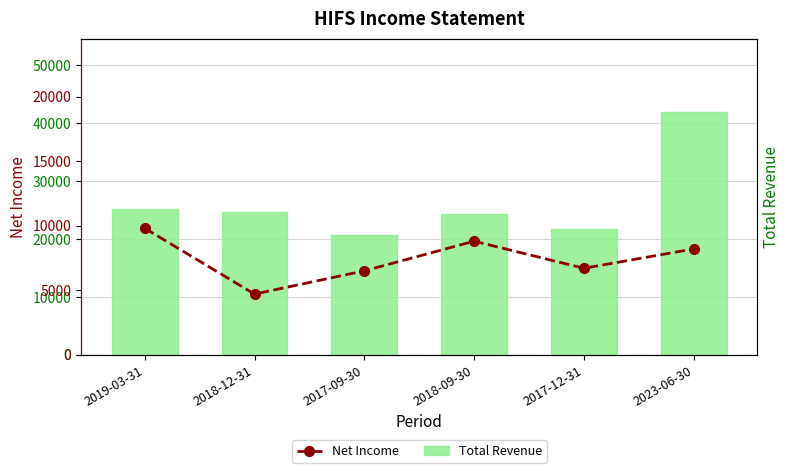

What is the average value of the Net Income series?

7450